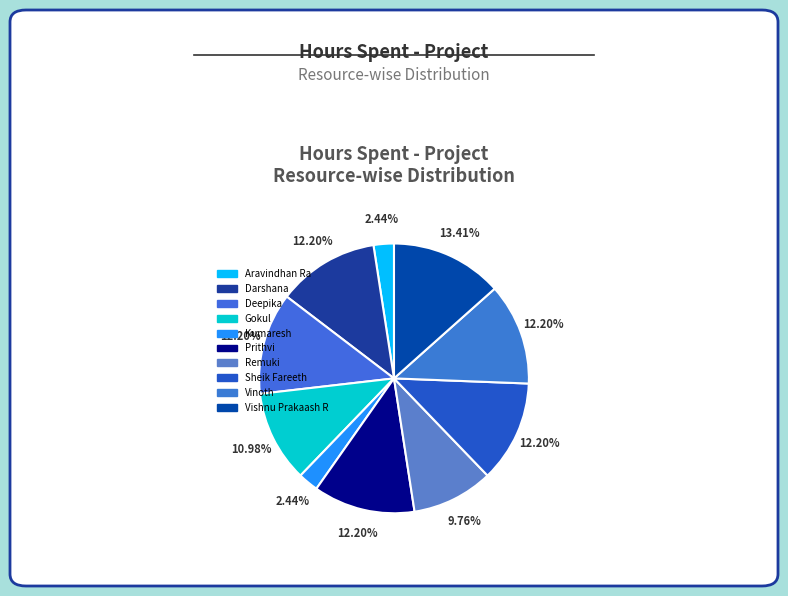

What is the largest slice in the pie chart?

Vishnu Prakaash R